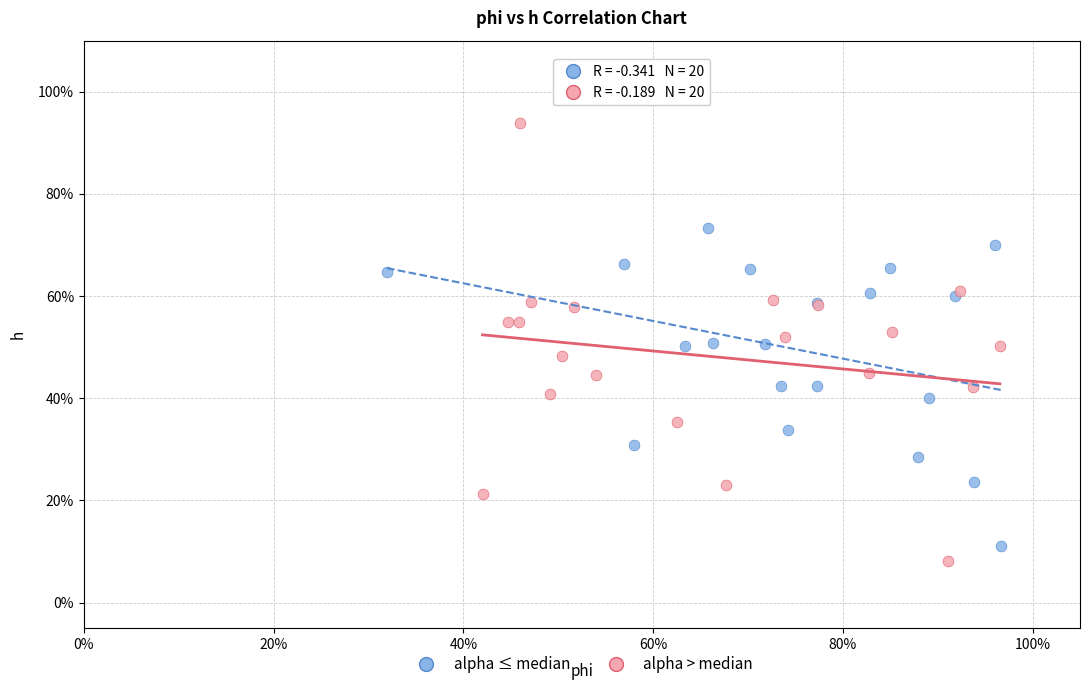

Which series has the largest Y range (max minus min)?

alpha > median